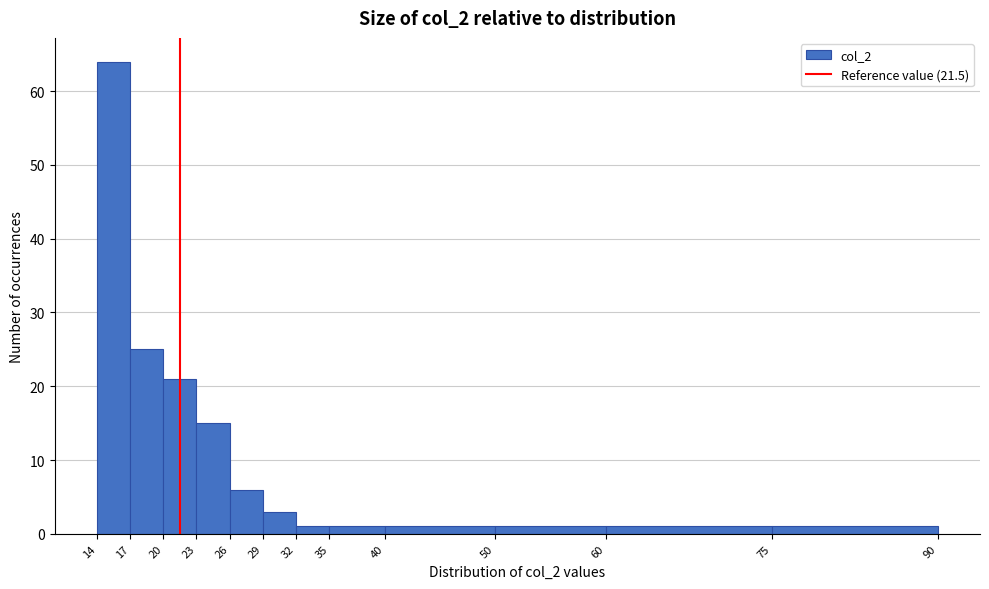

Reading left to right, transcribe this chart: for each bar, give the range it covers on the x-axis and its height. The values are not printed on the chart, so give them approximately, as read against the axis.

14 to 17: 64
17 to 20: 25
20 to 23: 21
23 to 26: 15
26 to 29: 6
29 to 32: 3
32 to 35: 1
35 to 40: 1
40 to 50: 1
50 to 60: 1
60 to 75: 1
75 to 90: 1